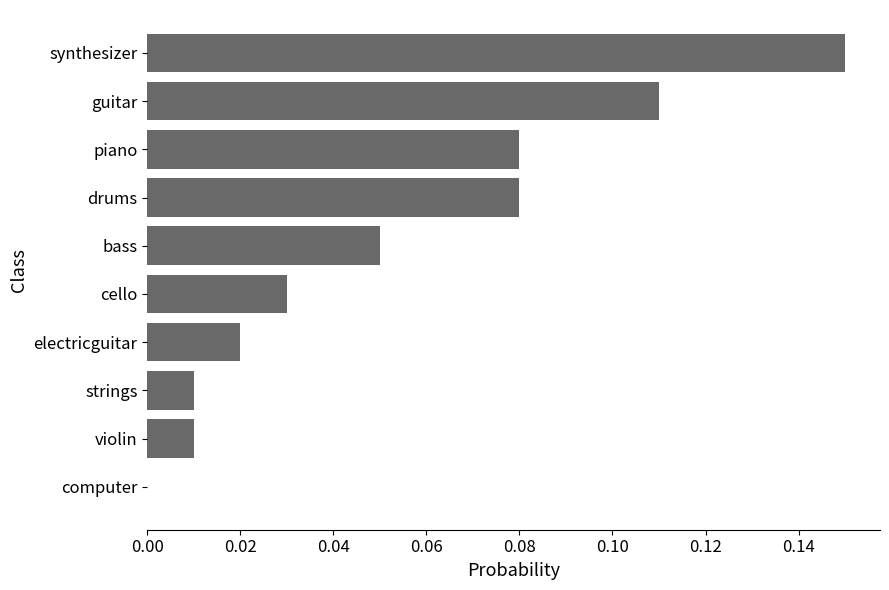

True or false: the data shows 0.0 at cello.

True